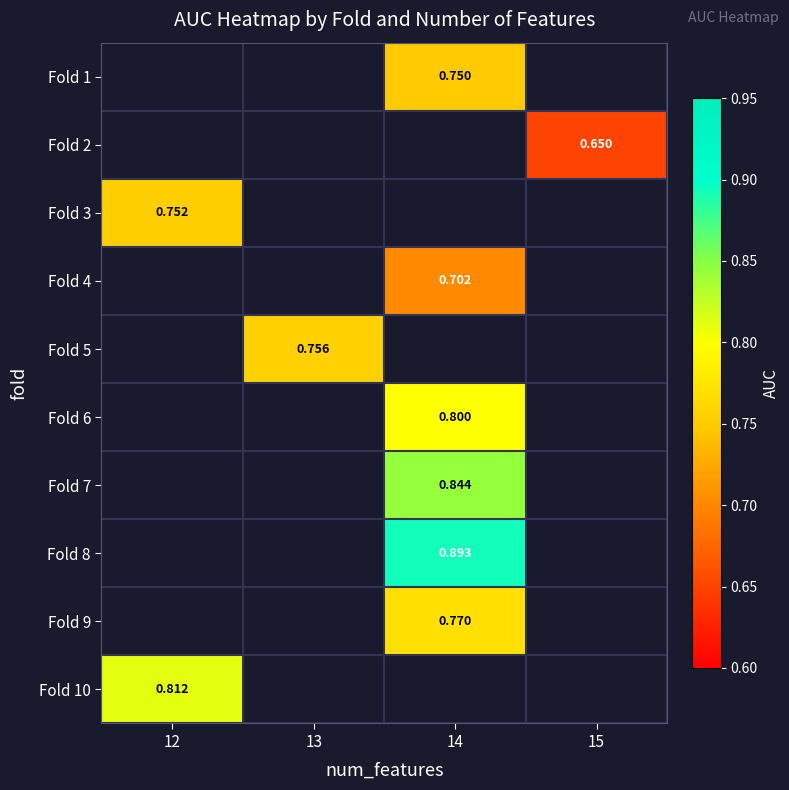

What is the minimum value shown in the chart?

0.7